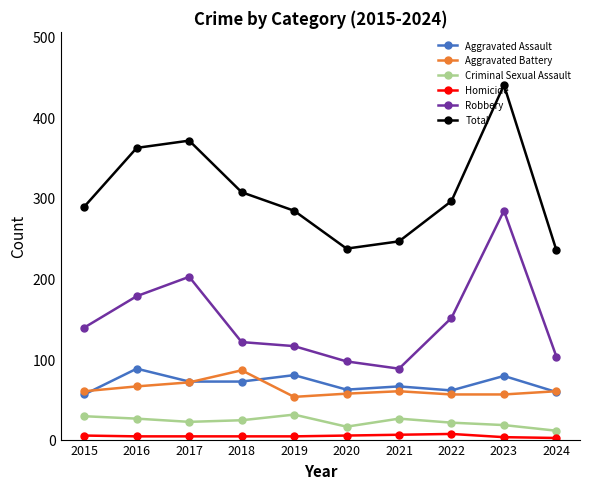

True or false: Robbery and Total intersect in this chart.

False